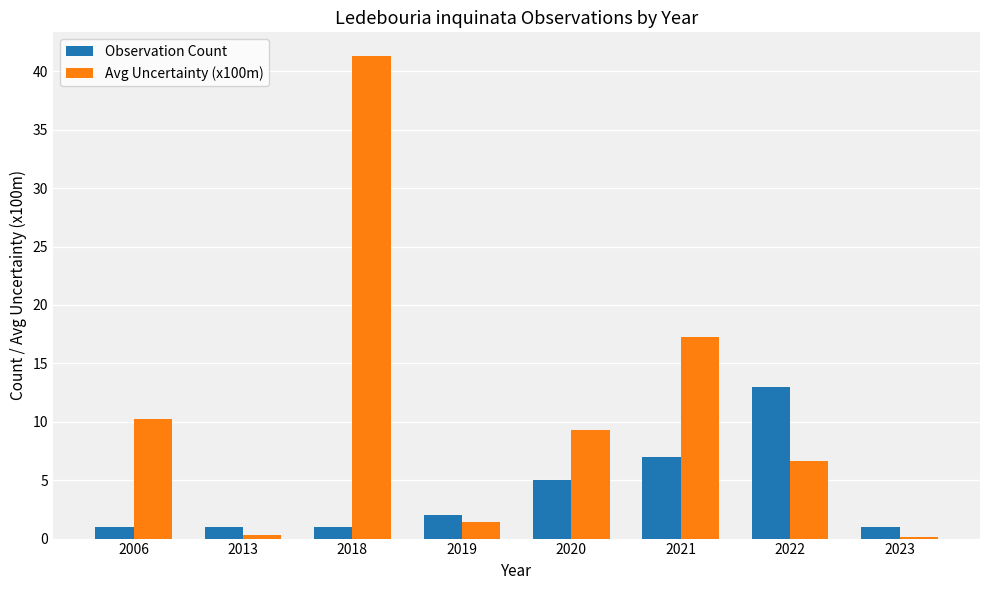

What is the sum of all Observation Count values?

31.0